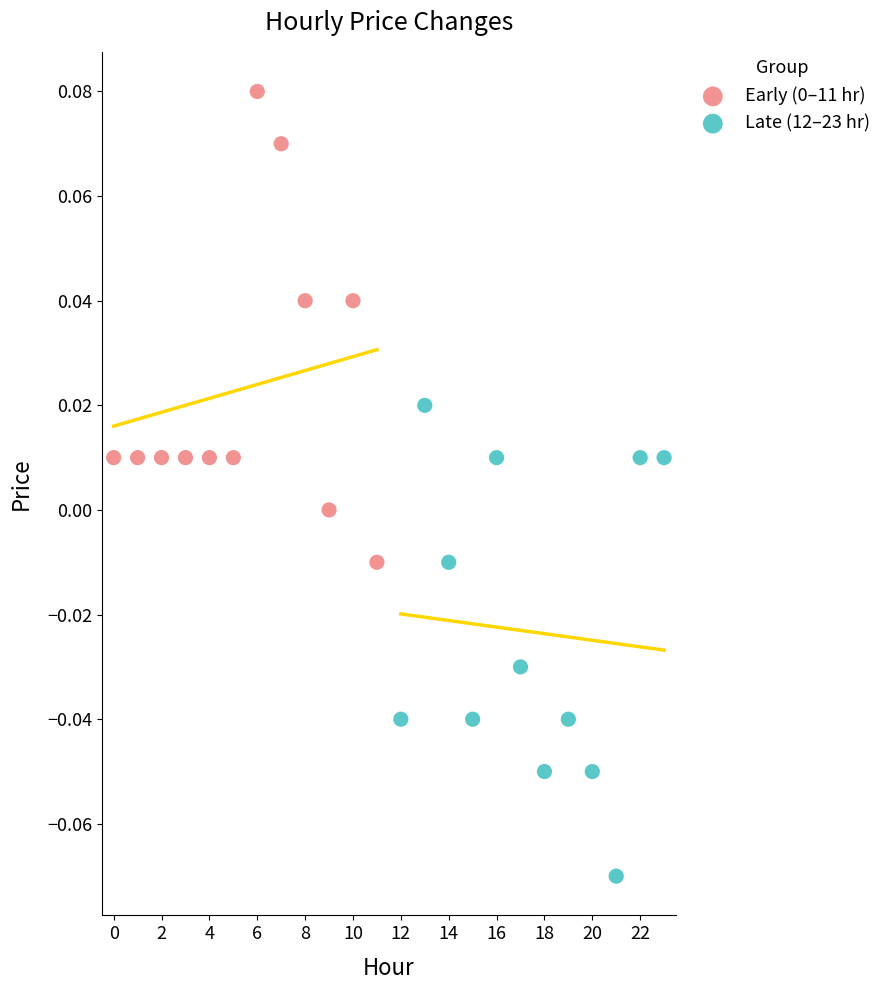

Which series reaches the minimum Y coordinate?

Late (12–23 hr)